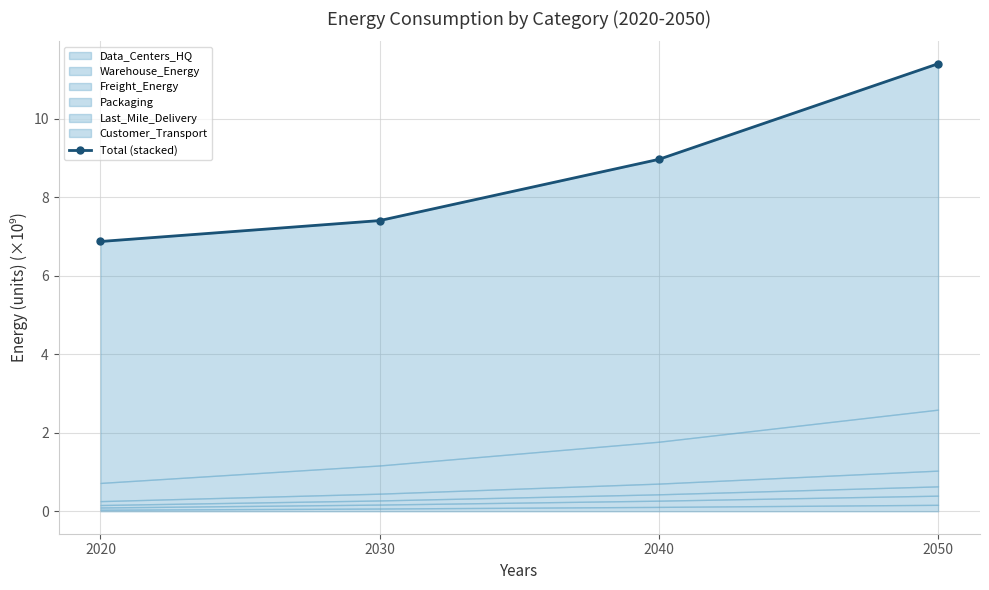

What is the value of the 4th point from the left?

11.4